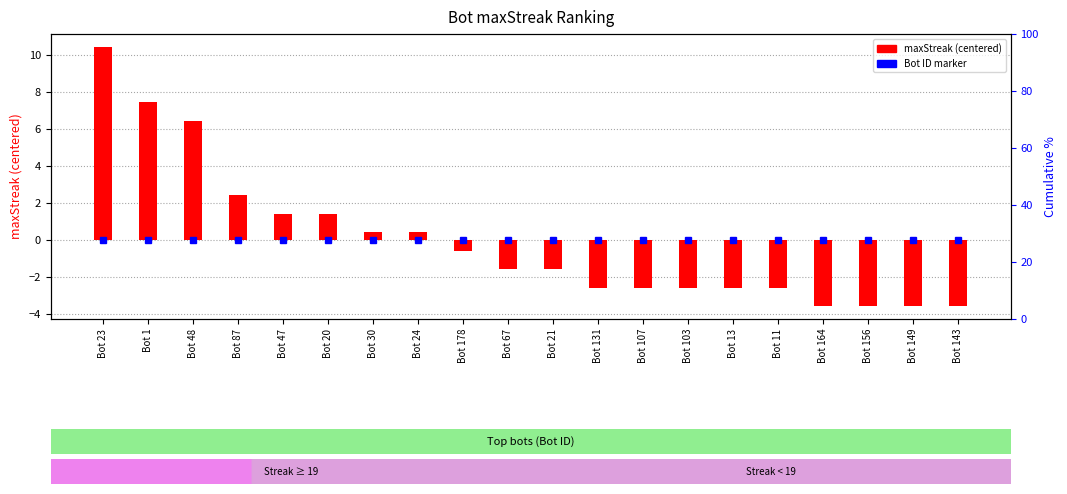

What position from the left is Bot 1?

2